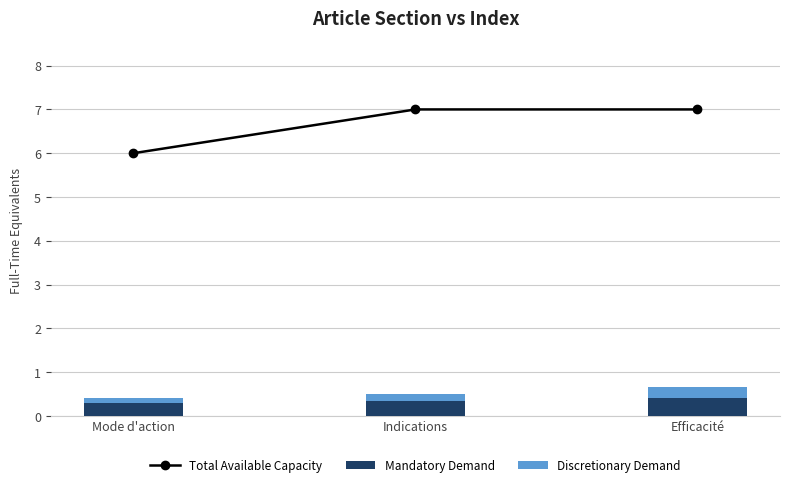

What is the average value of the Discretionary Demand series?

0.2